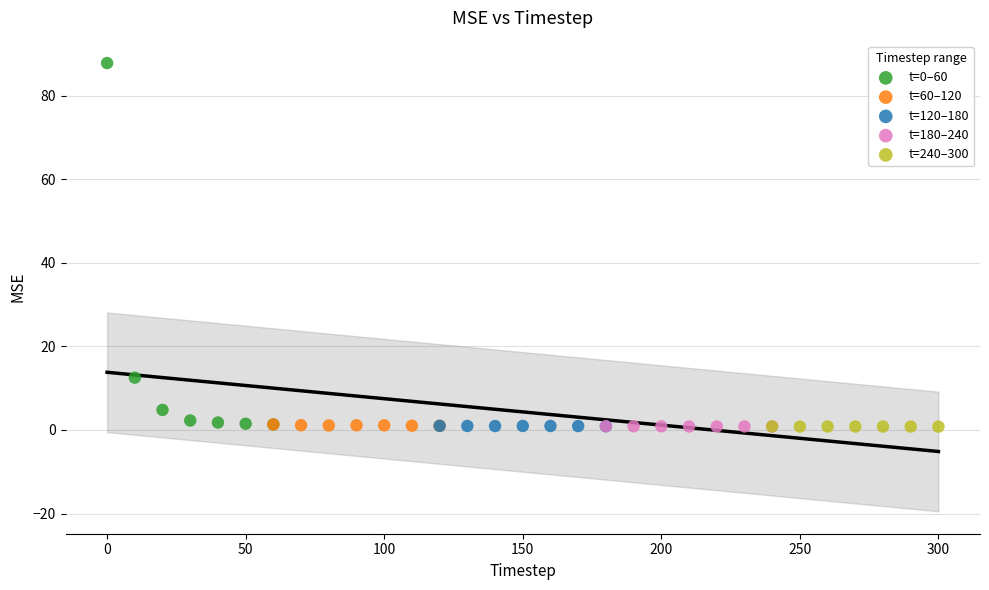

Which series reaches the maximum Y coordinate?

t=0–60